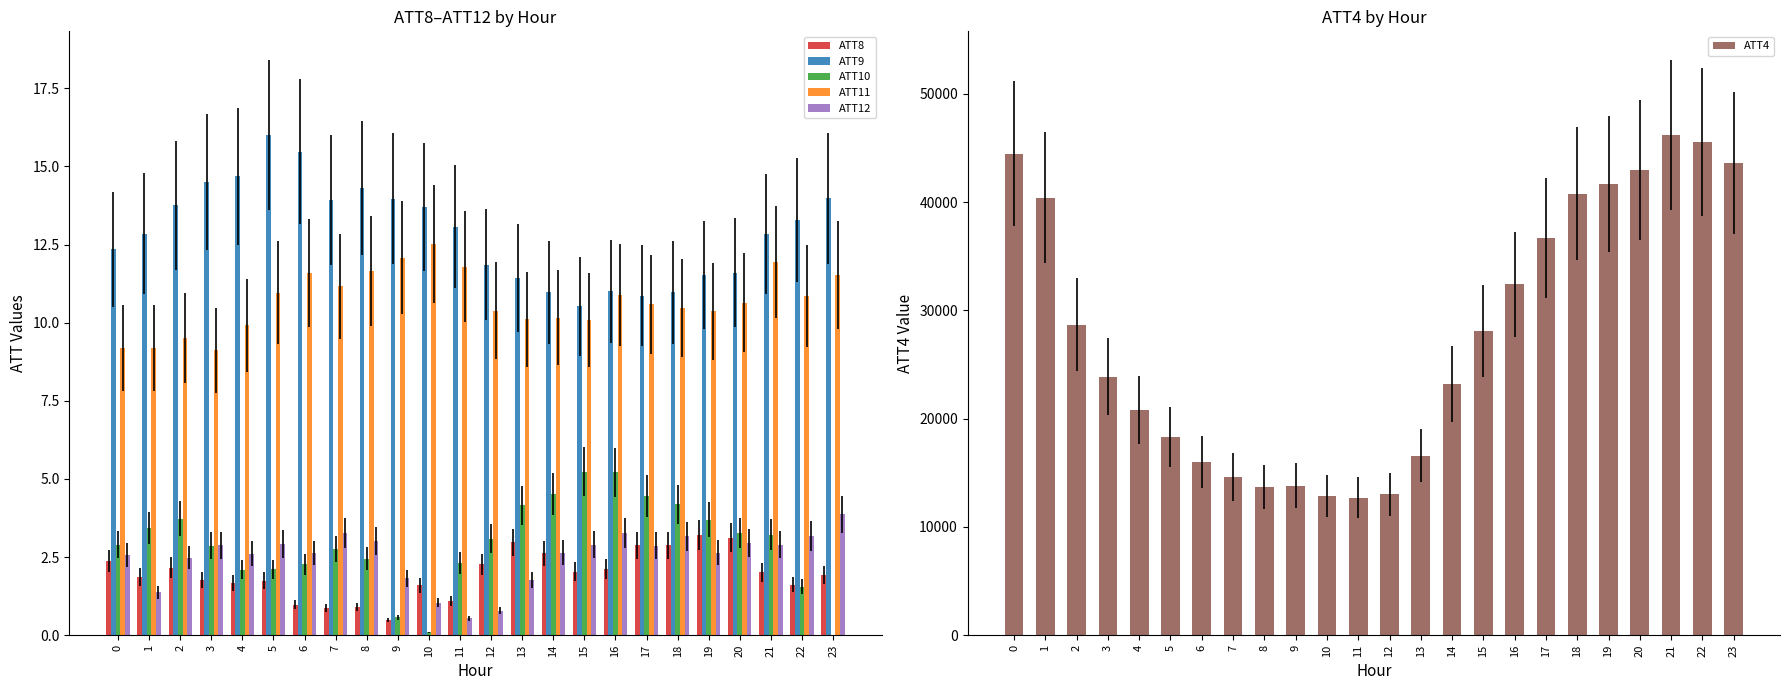

What is the difference between the ATT4 values at 13 and 18?

24200